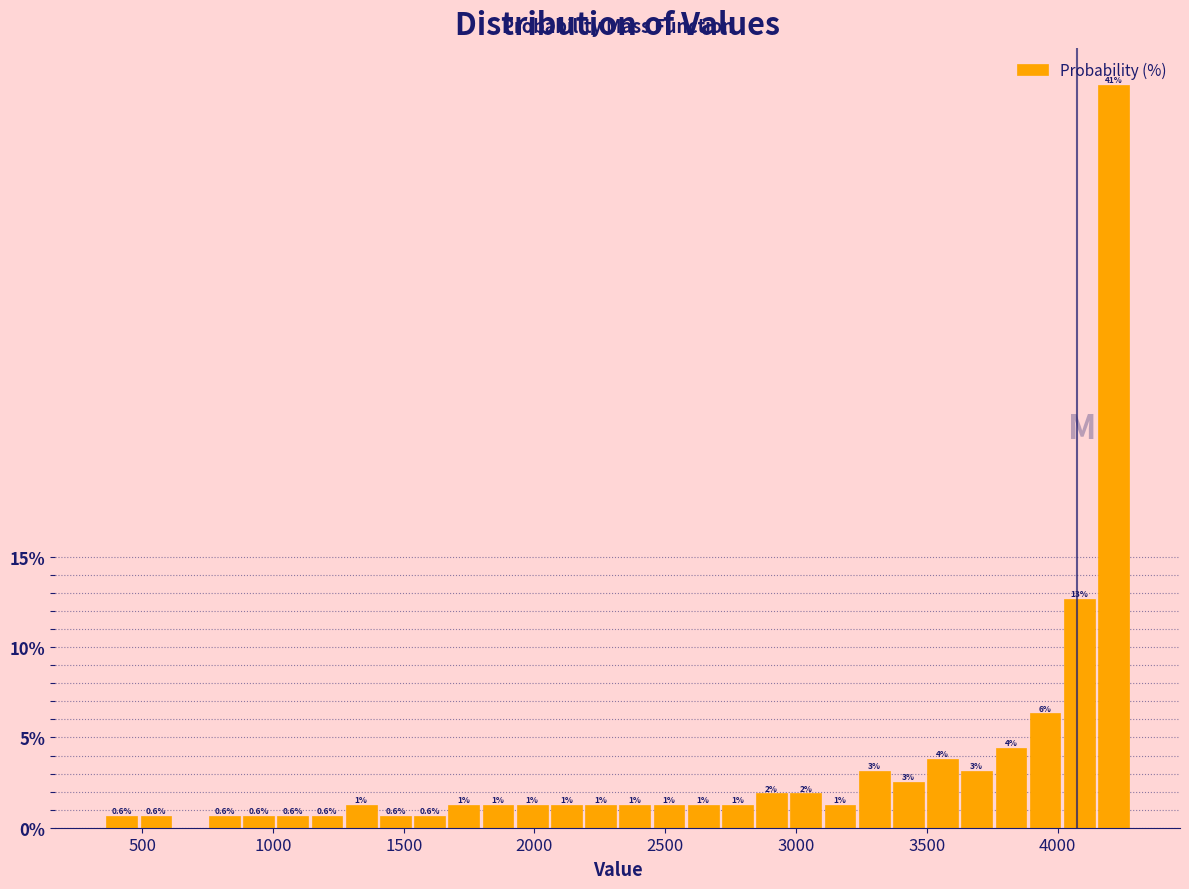

Read against the x-axis, roughly where is the centre of the tallest bar?

4200